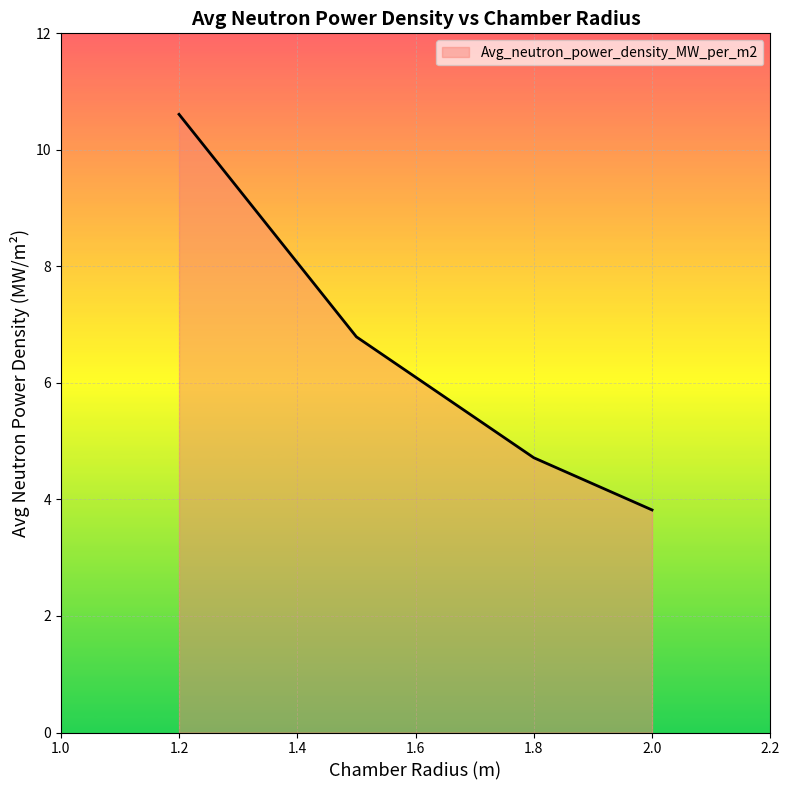

True or false: there are more than 1 points higher than both neighbors.

False